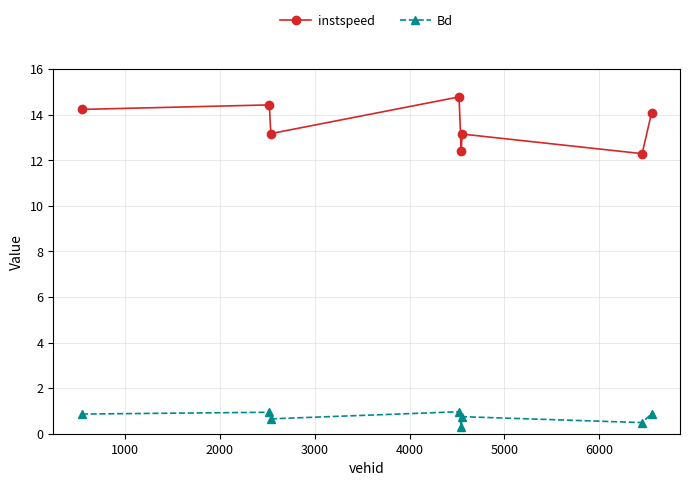

What is the average value of the Bd series?

0.7